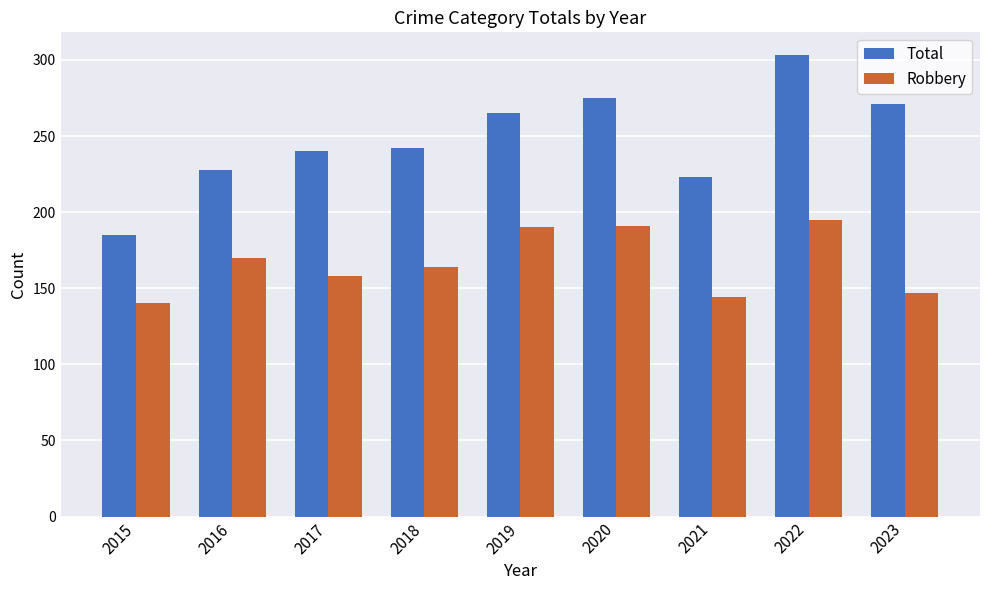

True or false: Robbery has a value of 158 at 2017.

True